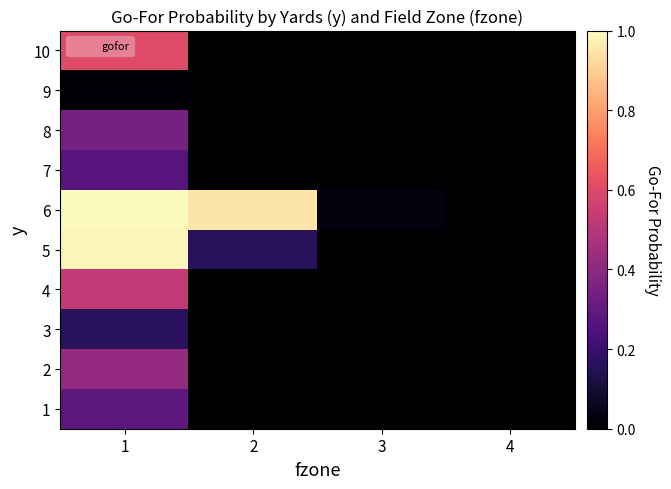

Which has a higher value, 4 or 3?

4